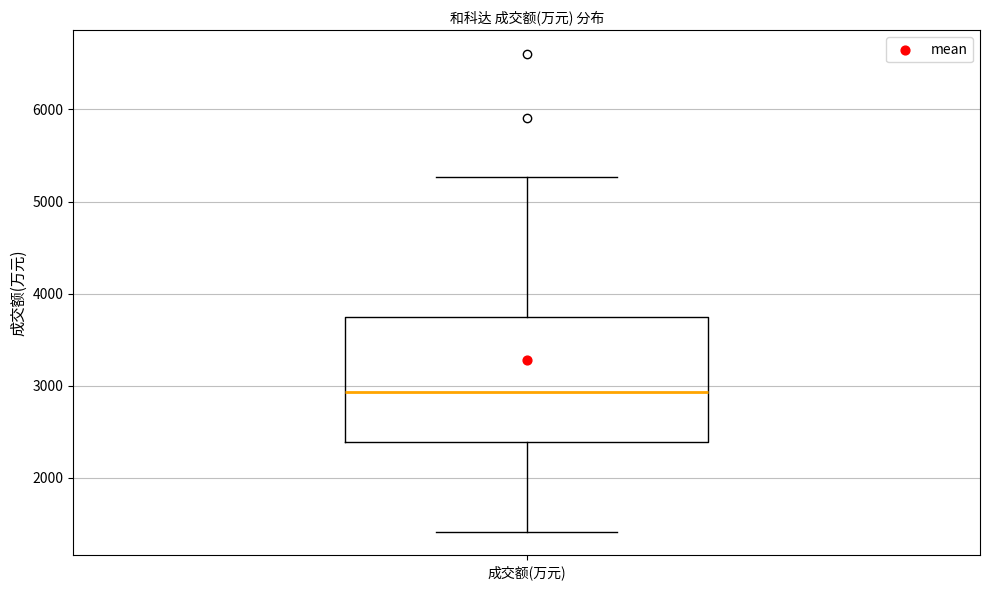

Read this box plot against the y-axis: the position of the median line, the range covered by the box, and the ends of both whiskers. The values are not printed on the chart, so give them approximately, as read against the axis.

median 2900, box 2400 to 3700, whiskers 1400 to 5300